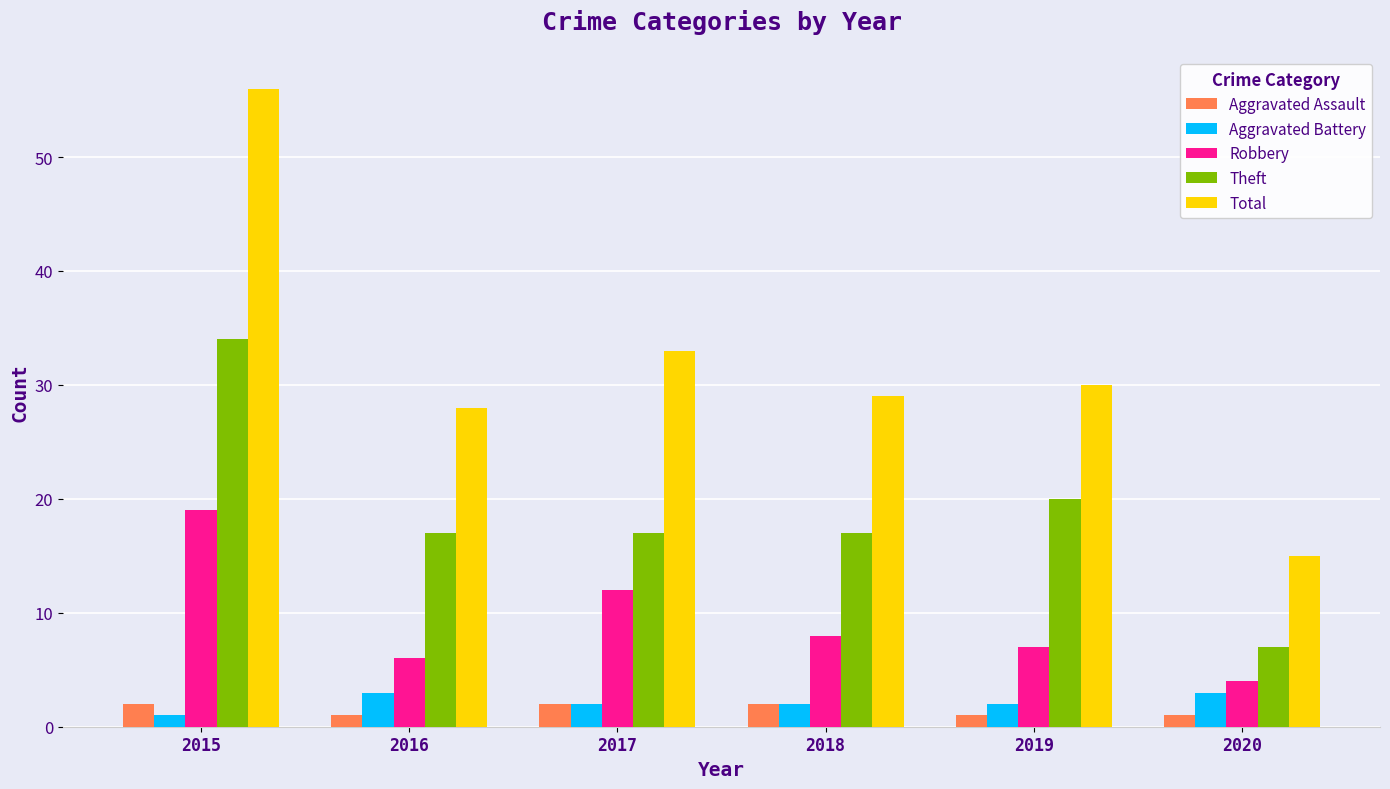

How many values in the Total series are below 30?

3